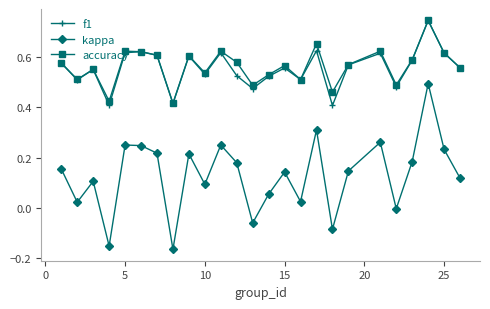

True or false: f1 has more than 2 points higher than both neighbors.

True